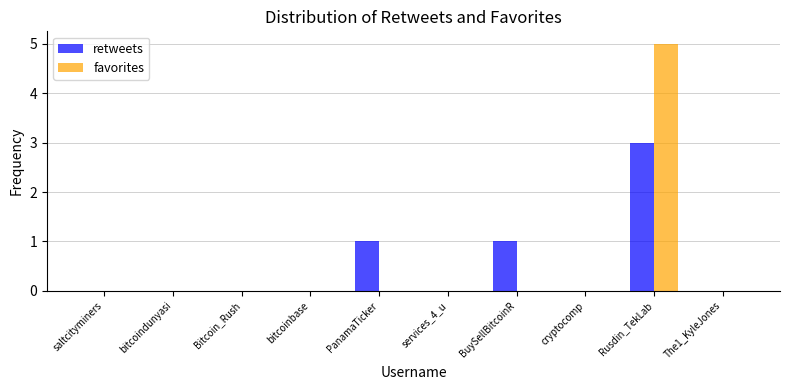

Between saltcityminers and BuySellBitcoinR, which series saw the biggest shift?

retweets